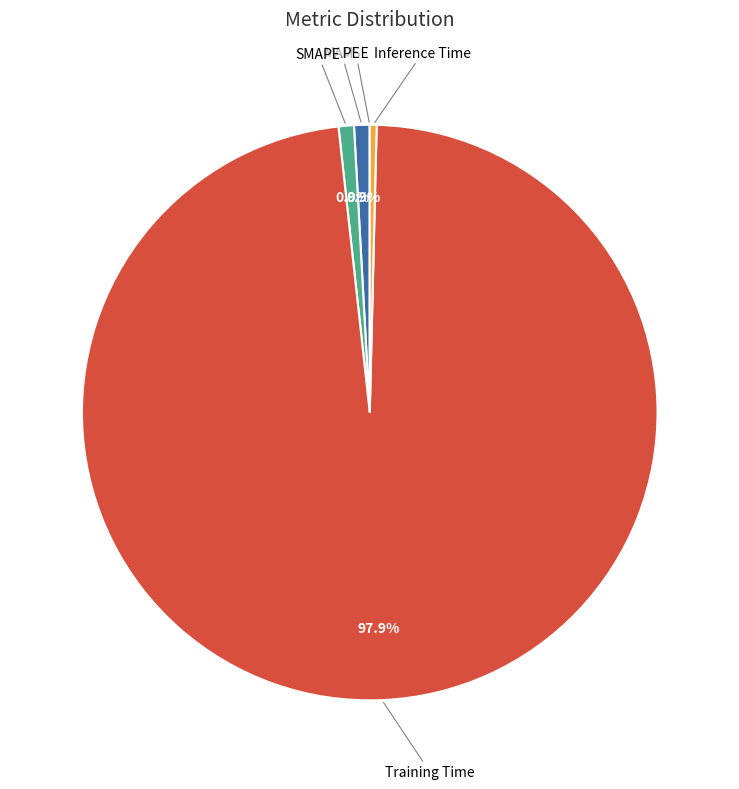

What percentage is the Training Time slice, to the nearest percent?

98%